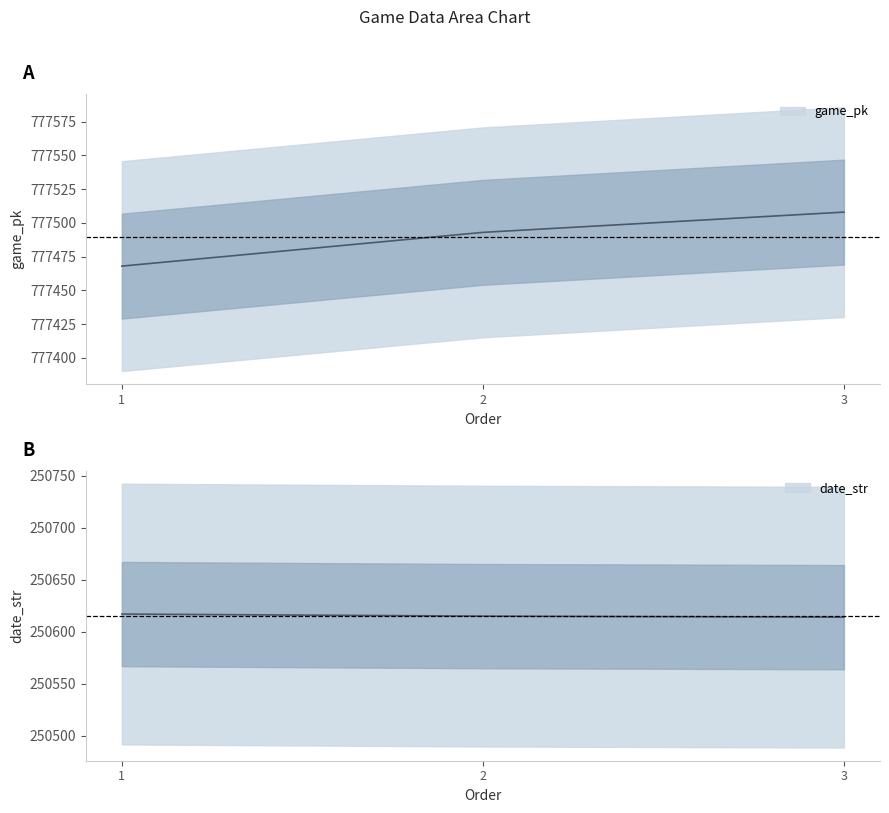

Which category has the lowest value in the game_pk series?

1